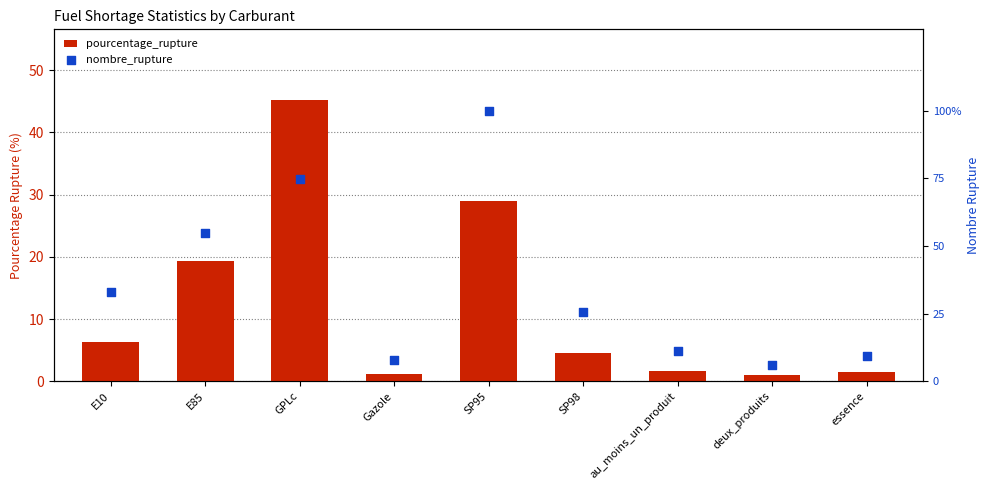

Is the value of nombre_rupture at essence greater than the value of pourcentage_rupture at E10?

Yes